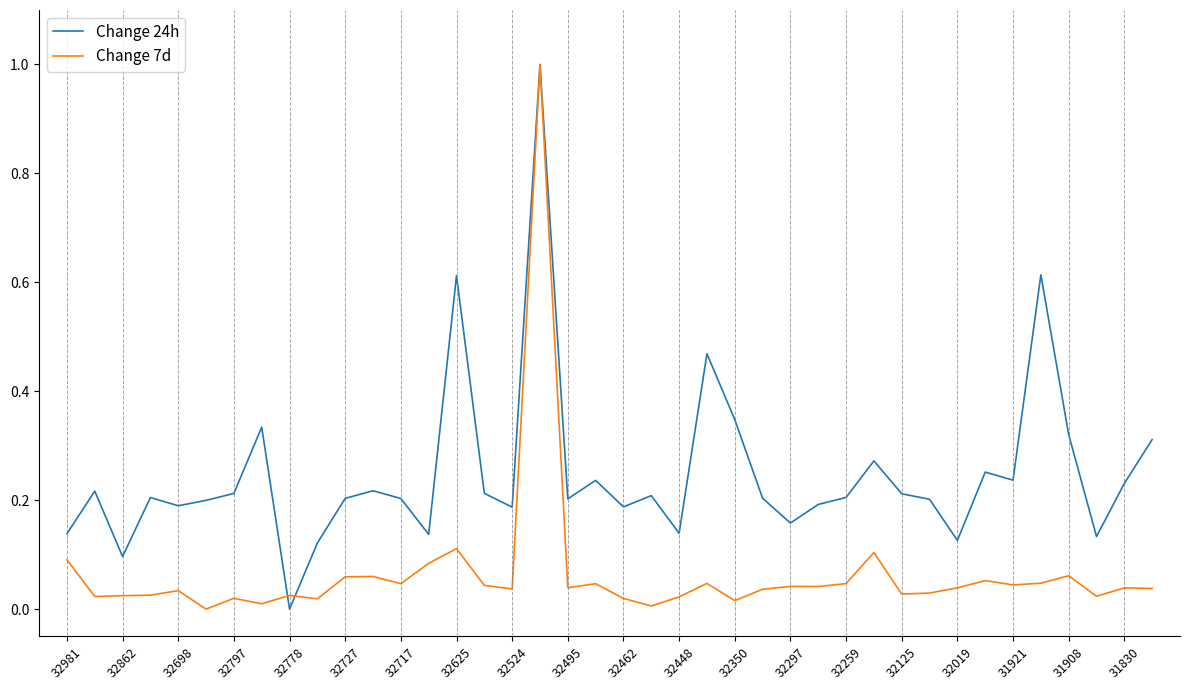

What is the greatest value displayed?

1.0